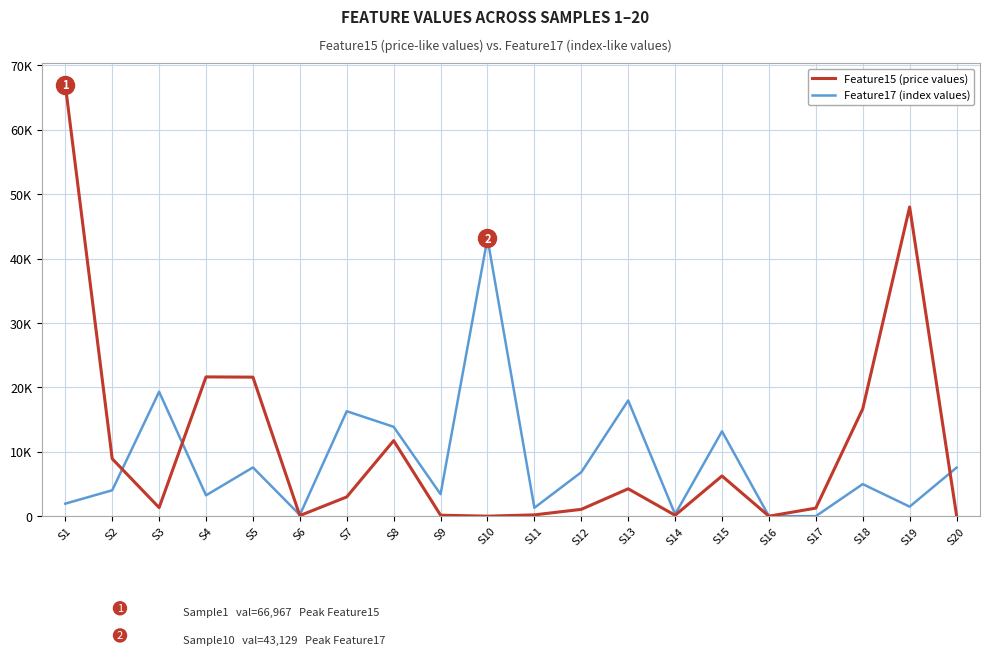

Where is the first local maximum for Feature15 (price values)?

S4